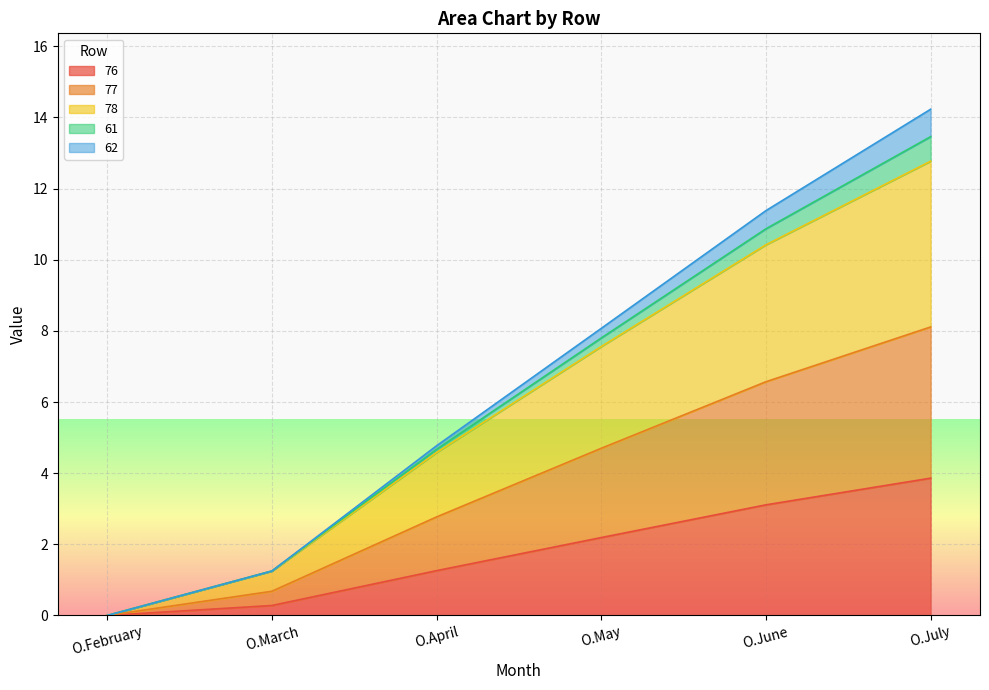

True or false: 78 and 77 cross at least once.

False